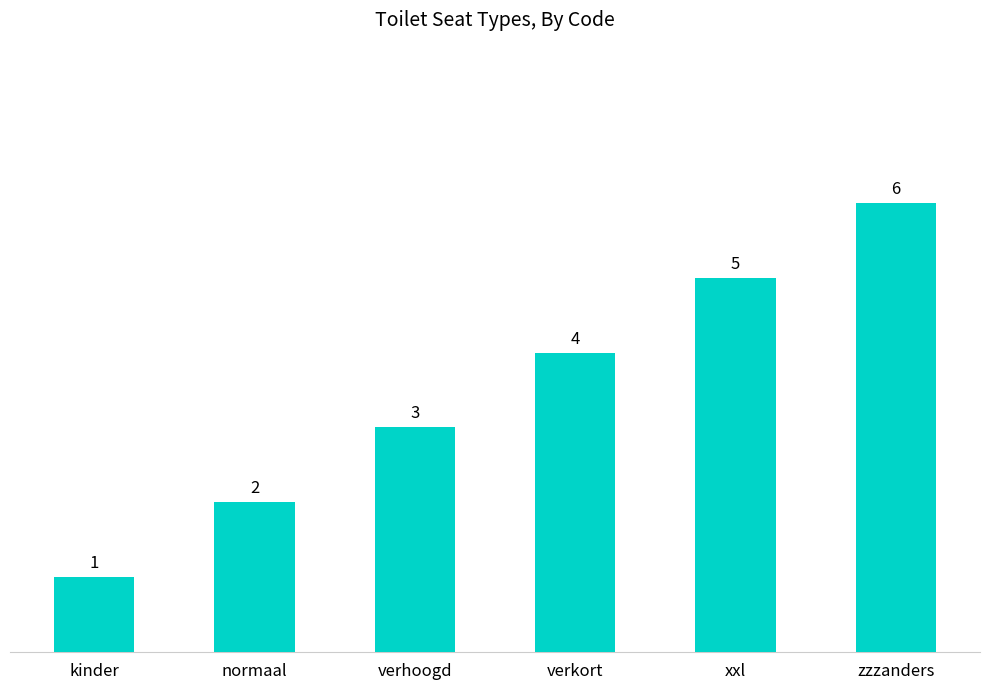

Count the number of categories in the chart.

6